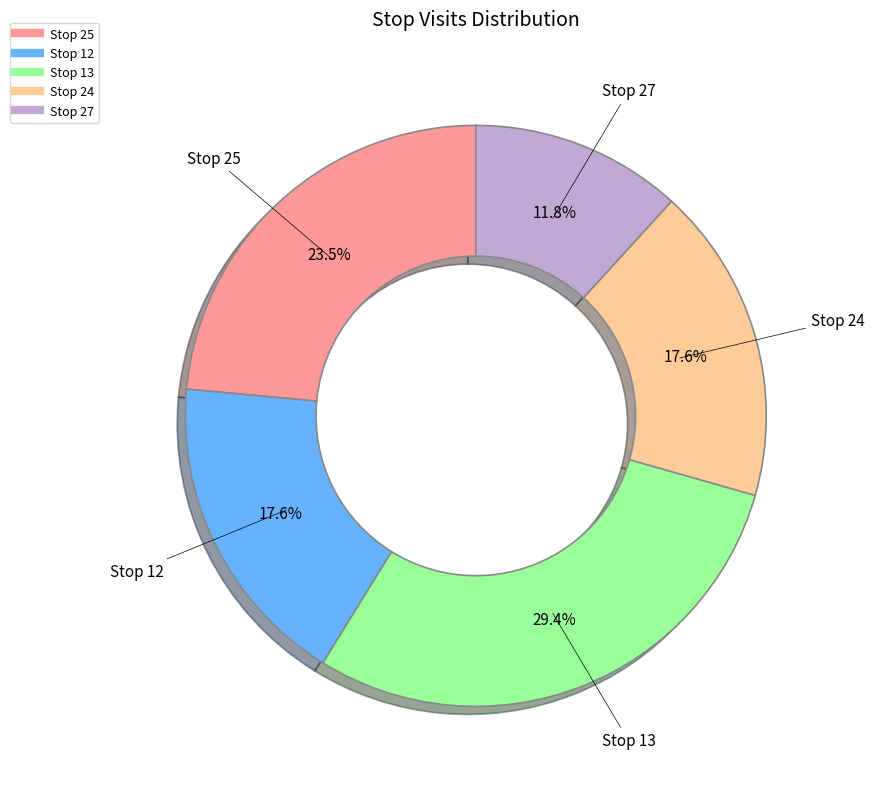

Is there a majority slice in this chart?

No